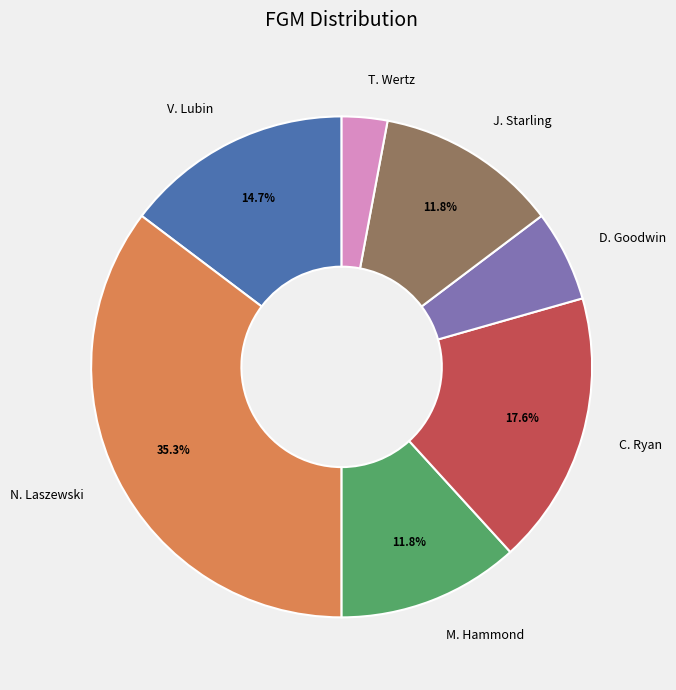

How many slices are in this pie chart?

7